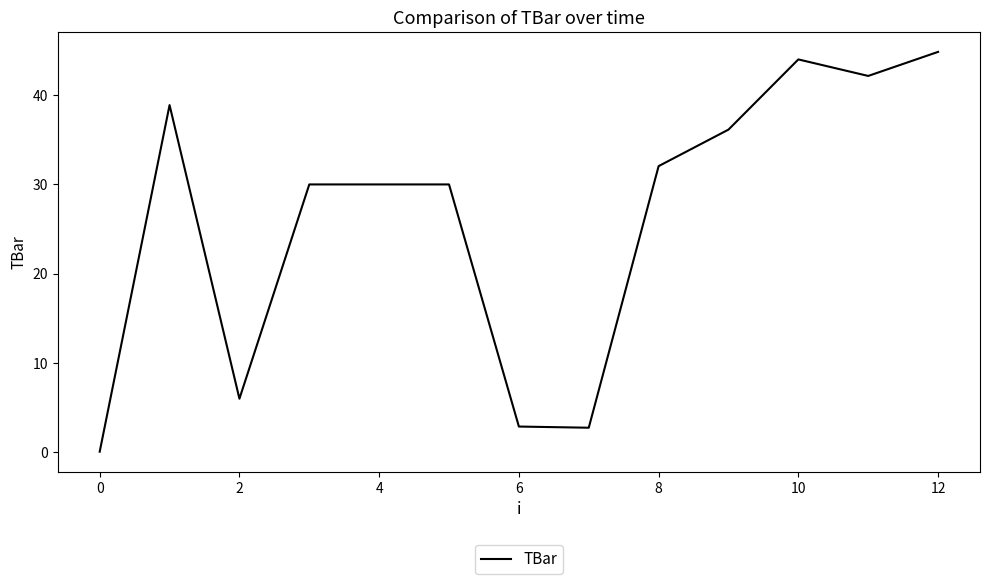

What is the difference between the second highest and minimum values?

44.0